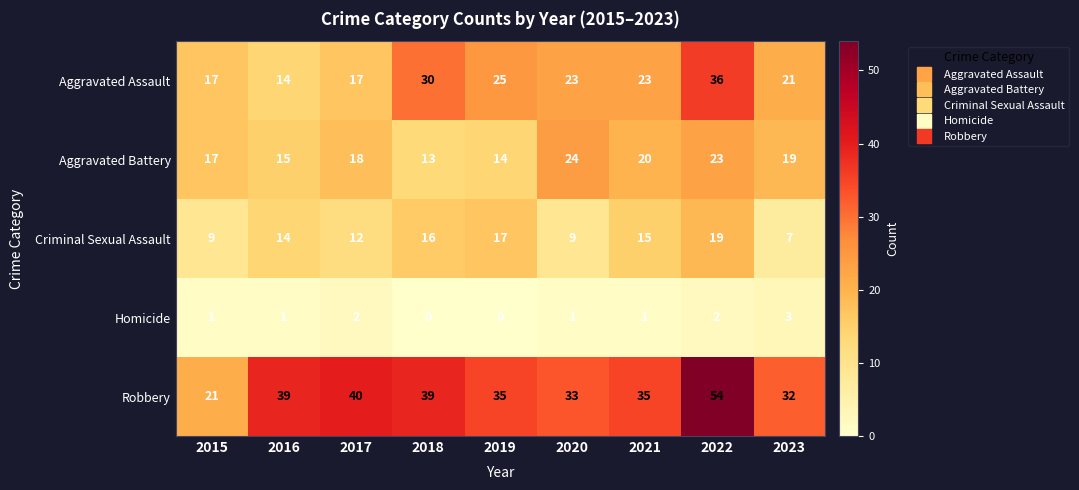

At 2019, list the series in order from smallest to largest.

Homicide, Aggravated Battery, Criminal Sexual Assault, Aggravated Assault, Robbery